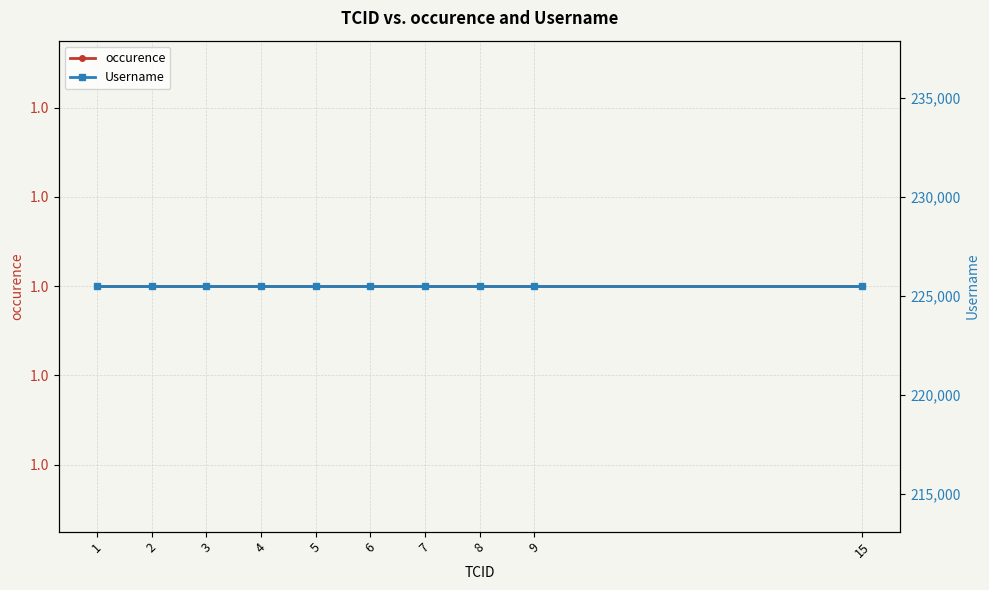

List the series in order of their overall mean, lowest first.

occurence, Username